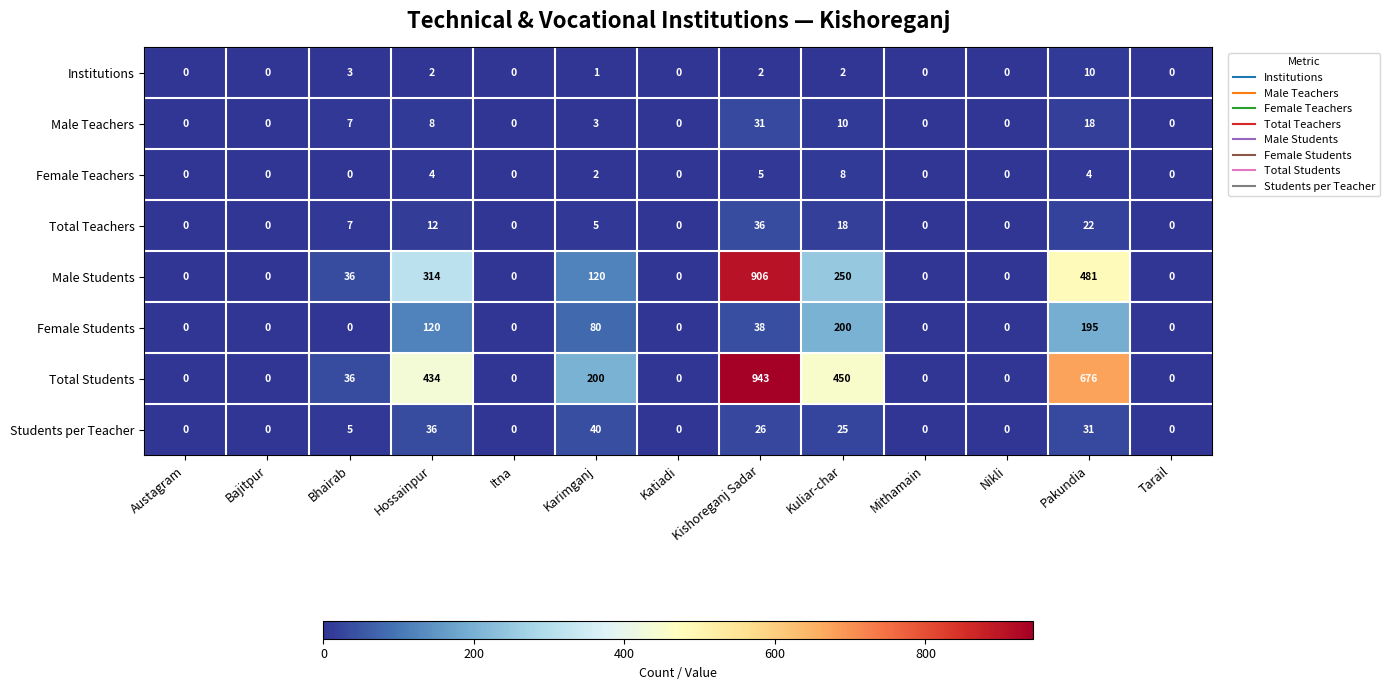

At Hossainpur, list the series in order from largest to smallest.

Total Students, Male Students, Female Students, Students per Teacher, Total Teachers, Male Teachers, Female Teachers, Institutions